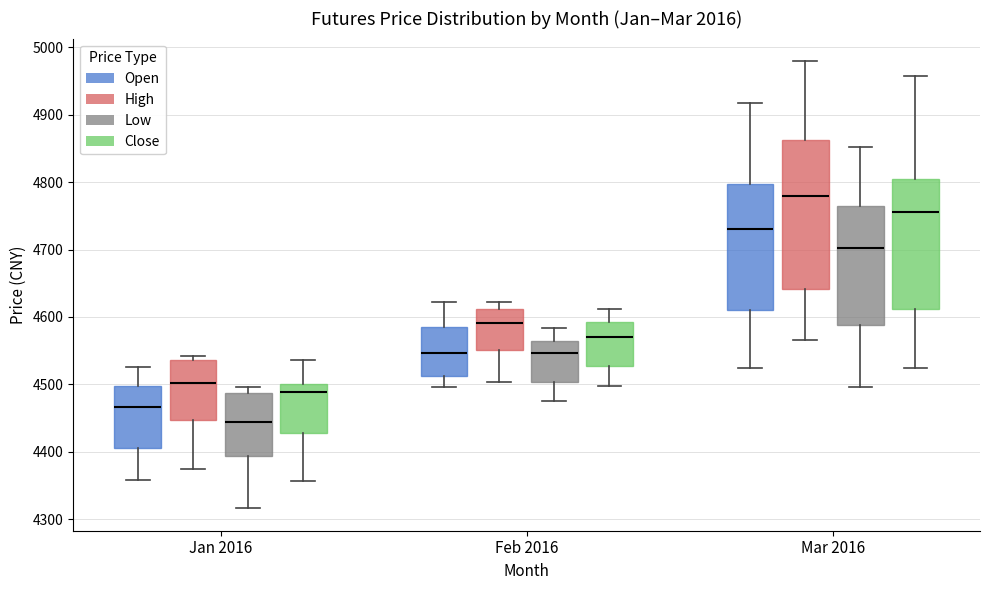

Where is the lower edge of the box for Mar 2016 (Open) on the y-axis? The values are not printed on the chart, so give them approximately, as read against the axis.

4610